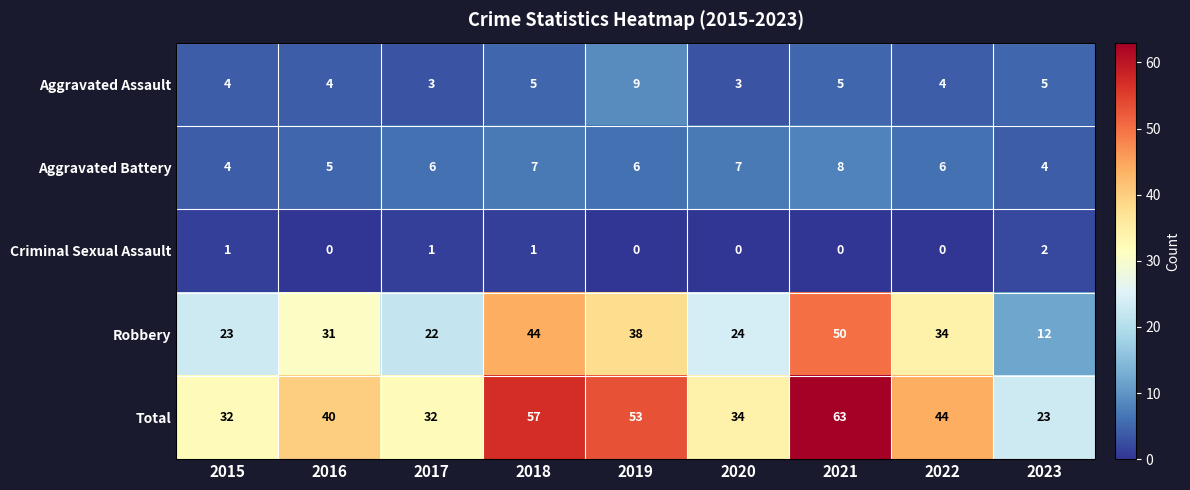

What value does the Aggravated Assault series have at 2019?

9